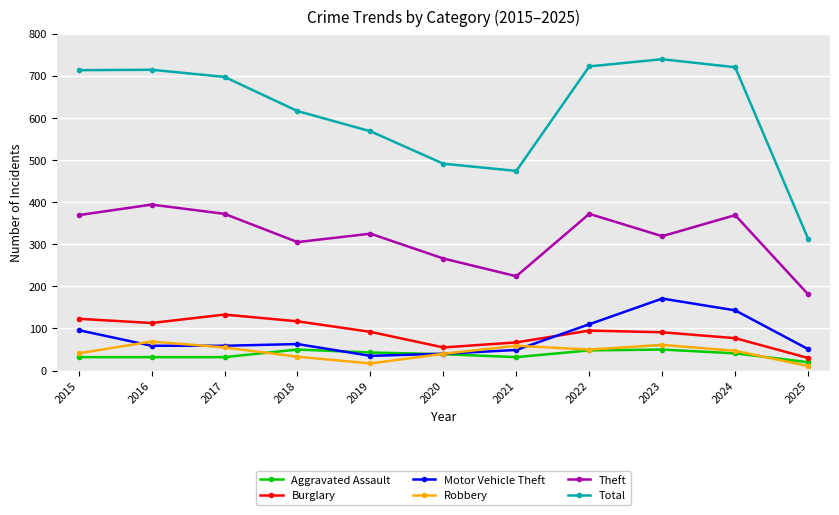

Is the value of Theft at 2018 greater than the value of Burglary at 2016?

Yes